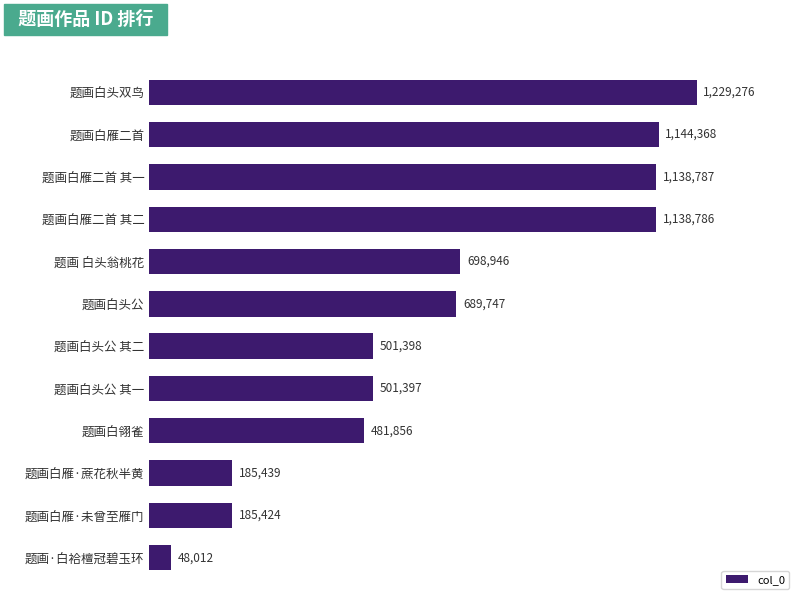

What is the average value?

661953